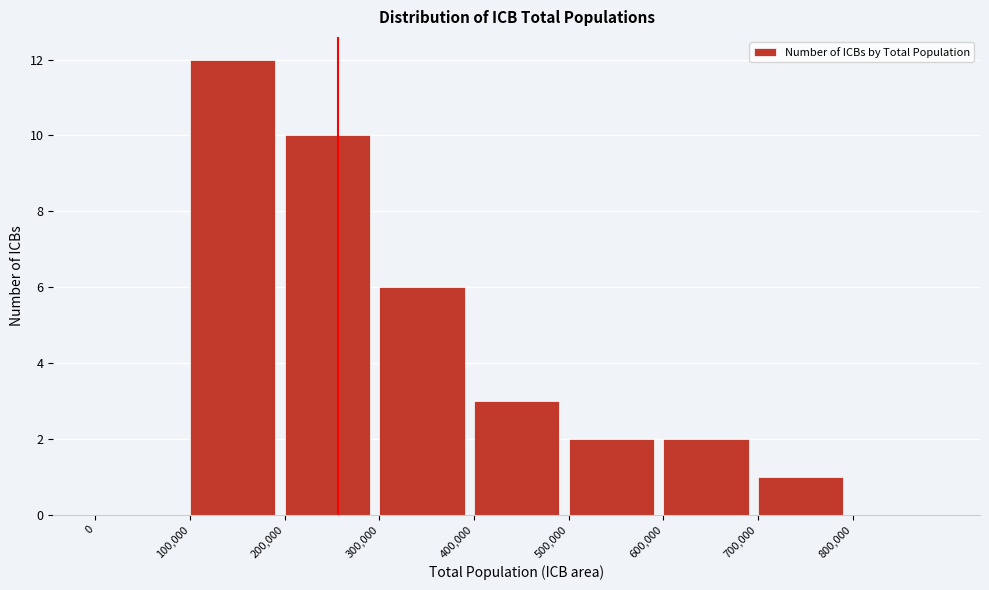

Reading left to right, transcribe this chart: for each bar, give the range it covers on the x-axis and its height. The values are not printed on the chart, so give them approximately, as read against the axis.

0 to 100000: 0
100000 to 200000: 12
200000 to 300000: 10
300000 to 400000: 6
400000 to 500000: 3
500000 to 600000: 2
600000 to 700000: 2
700000 to 800000: 1
800000 to 900000: 0